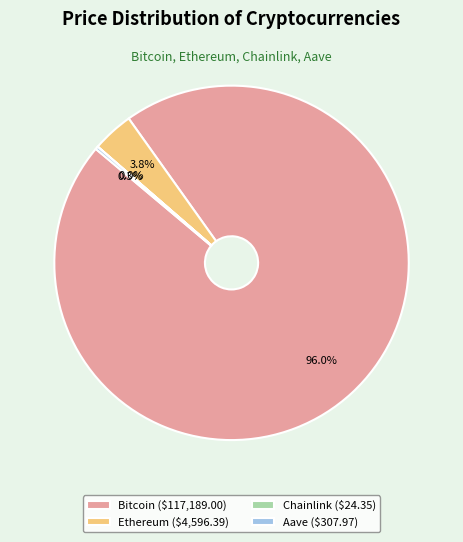

Is there any slice that represents more than half of the pie?

Yes